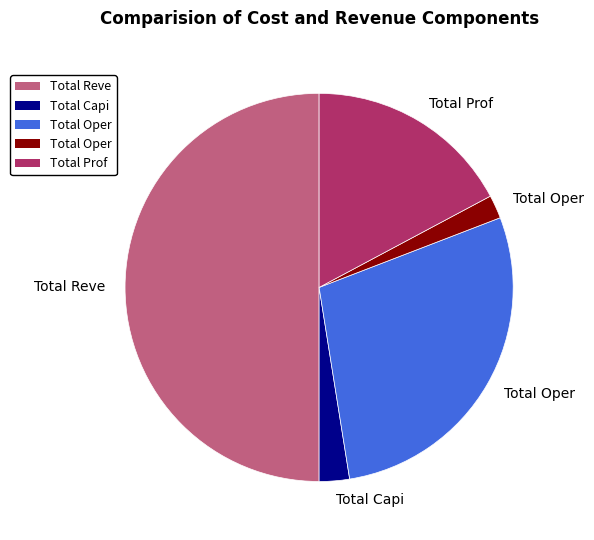

Count the number of slices in the pie.

5